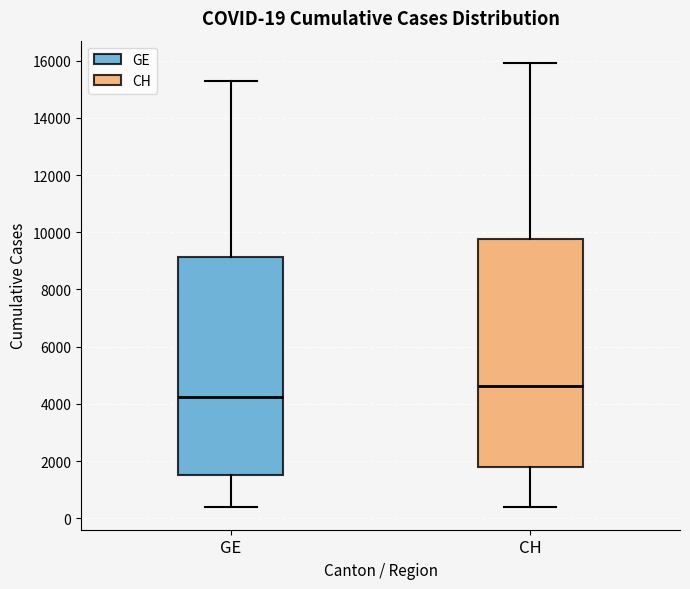

Which box's median line is the lowest?

GE